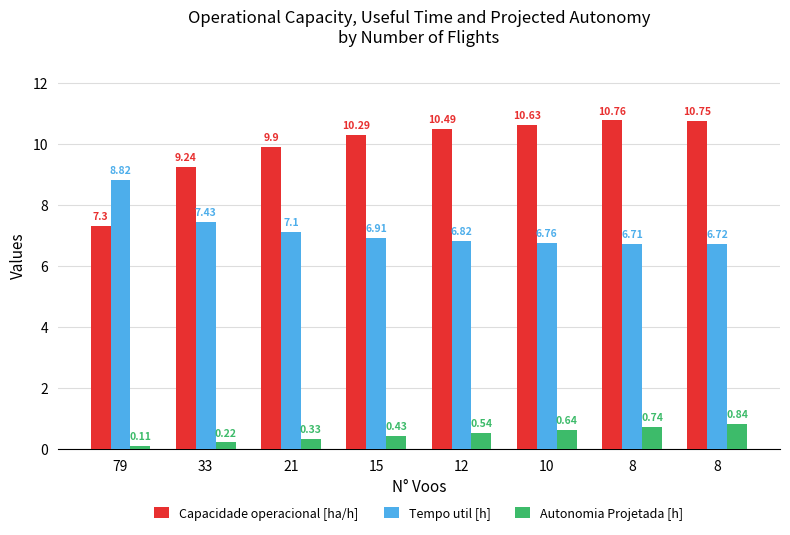

How many values in the Capacidade operacional [ha/h] series exceed 10?

5